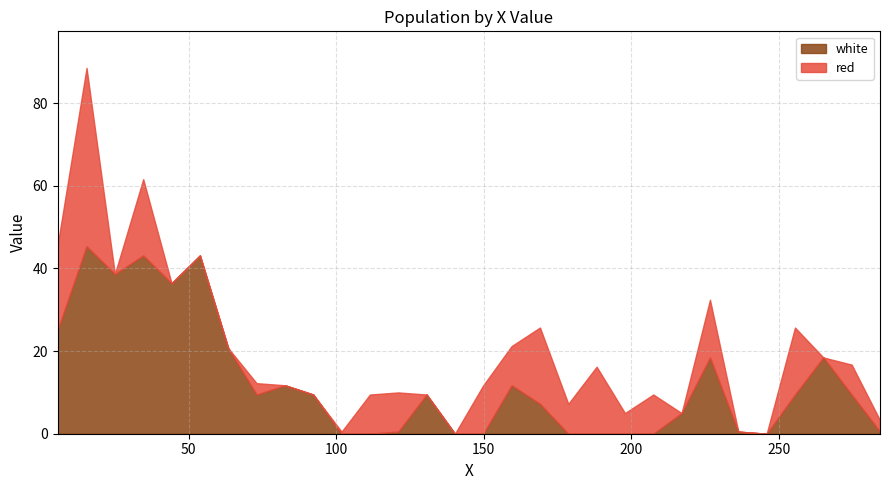

Is it true that red equals 7.6 at 197.8?

False